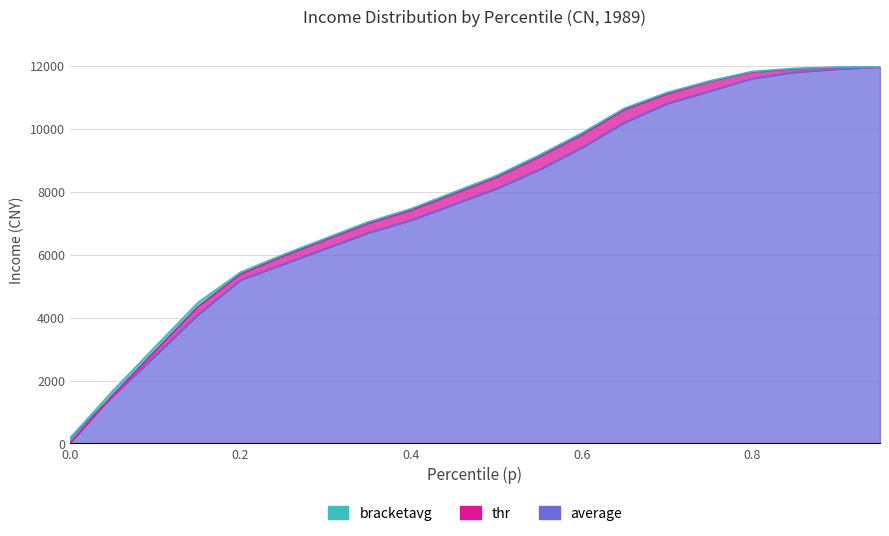

What is the sum of all average values?

152738.7